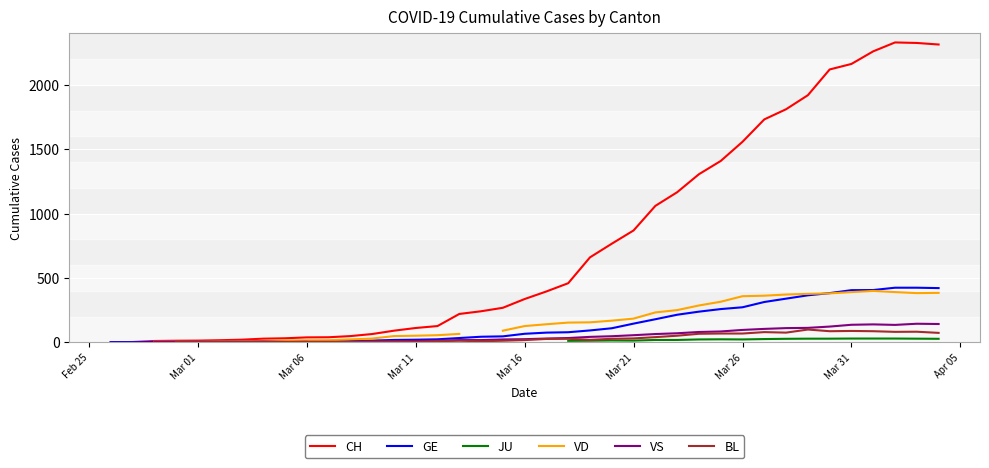

Is it true that VD equals 563.3 at 39?

False